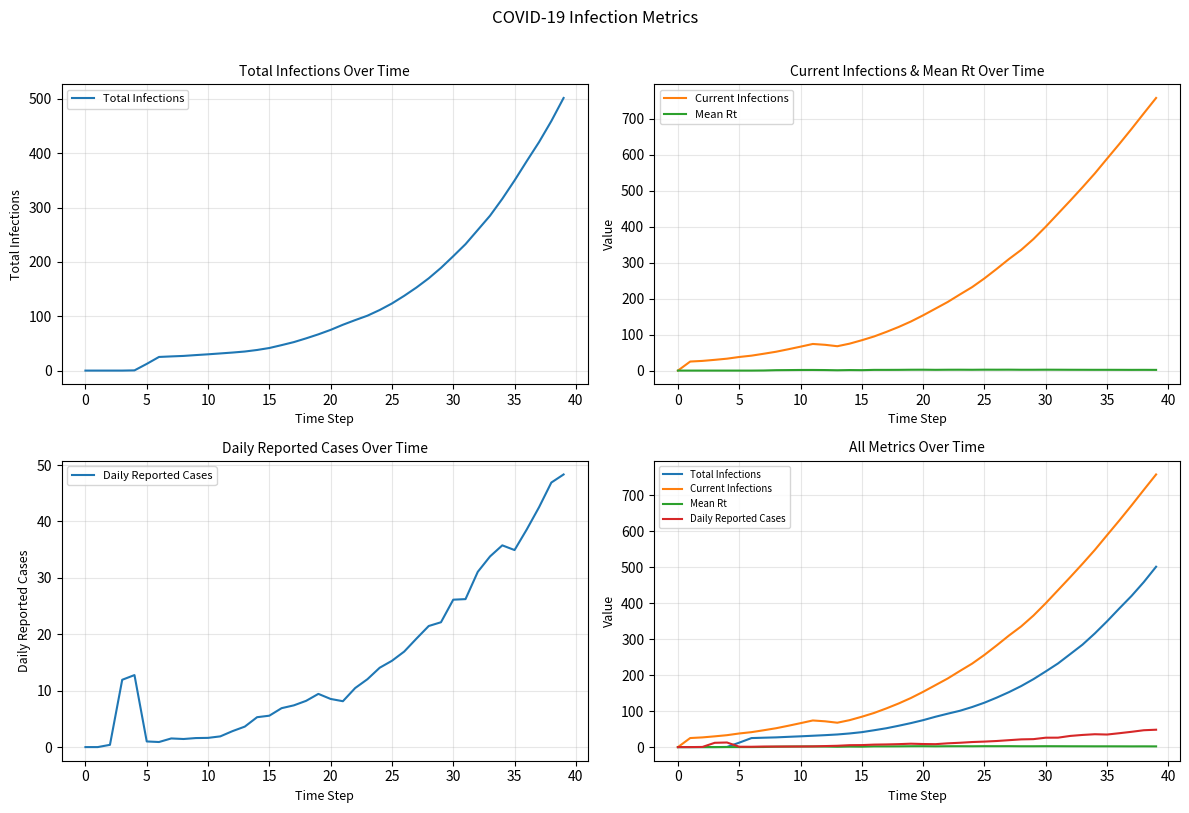

Reading right to left, transcribe all the data shown in this chart.

Total Infections: 501.7	459.2	420.6	385.7	349.9	316.1	285.0	258.8	232.7	210.5	189.1	169.8	152.9	137.6	123.5	111.5	101.0	92.9	84.4	74.9	66.7	59.3	52.4	46.9	41.6	37.9	35.1	33.2	31.6	30.0	28.5	27.0	26.1	25.1	12.3	0.4	0.0	0.0	0.0	0.0
Current Infections: 758.4	715.7	672.4	630.4	589.5	548.4	510.0	472.9	436.5	400.3	366.0	335.8	310.3	283.0	256.5	232.3	211.8	190.8	172.3	153.8	136.5	121.3	107.6	95.0	84.5	74.9	67.8	71.7	74.1	66.6	59.3	52.4	46.9	41.6	37.9	33.1	29.9	27.0	25.2	0.0
Mean Rt: 2.0	2.1	2.0	2.1	2.2	2.1	2.2	2.3	2.4	2.5	2.3	2.3	2.6	2.5	2.5	2.3	2.4	2.4	2.1	2.5	2.4	2.1	2.0	2.0	1.2	1.5	0.9	1.5	1.8	1.7	1.4	1.1	0.3	0.0	0.0	0.0	0.0	0.0	0.0	0.0
Daily Reported Cases: 48.3	46.9	42.5	38.6	34.9	35.8	33.8	31.1	26.2	26.1	22.1	21.5	19.2	16.9	15.3	14.1	12.0	10.5	8.1	8.5	9.4	8.2	7.4	6.9	5.6	5.3	3.6	2.8	1.9	1.6	1.6	1.4	1.5	0.9	1.0	12.8	11.9	0.4	0.0	0.0